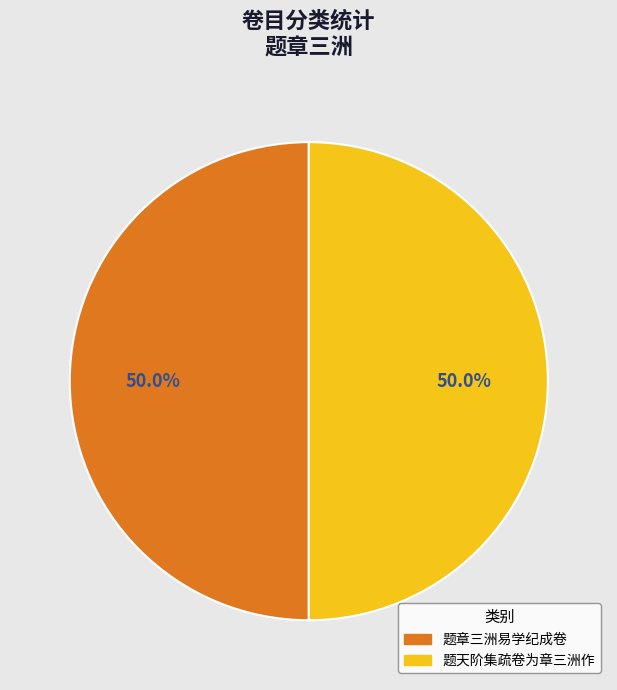

How much of the chart is everything except 题章三洲易学纪成卷?

50.0%